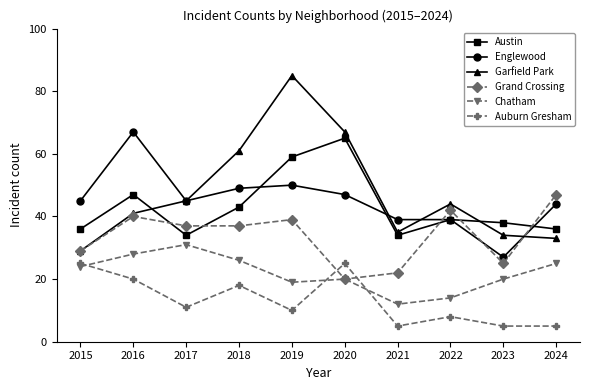

Is the value of Englewood at 2021 greater than the value of Garfield Park at 2018?

No